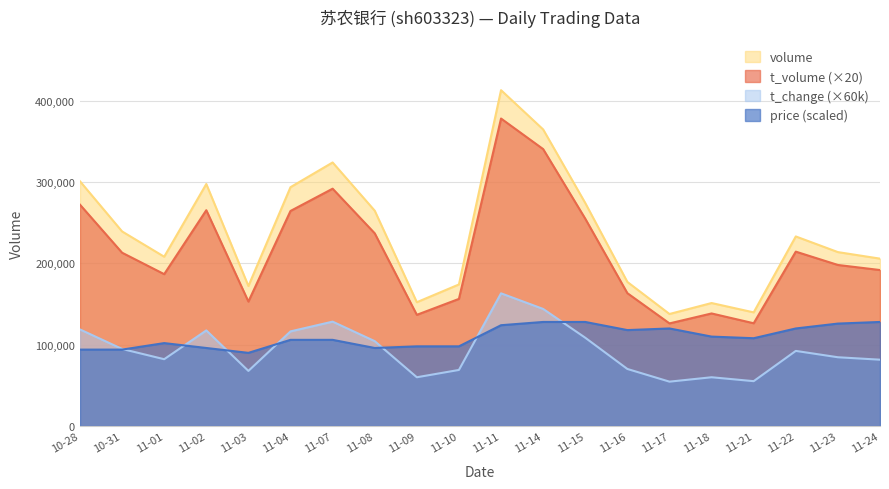

What is the sum of all price values?

2190000.0